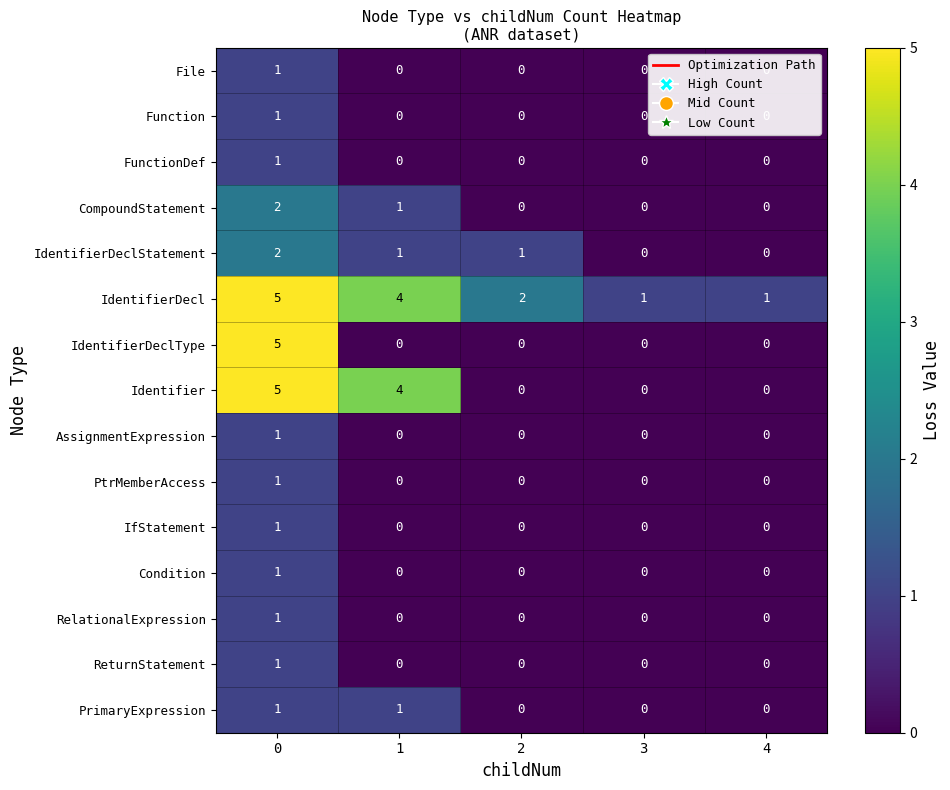

The value of PrimaryExpression at 1 is 0. True or false?

False